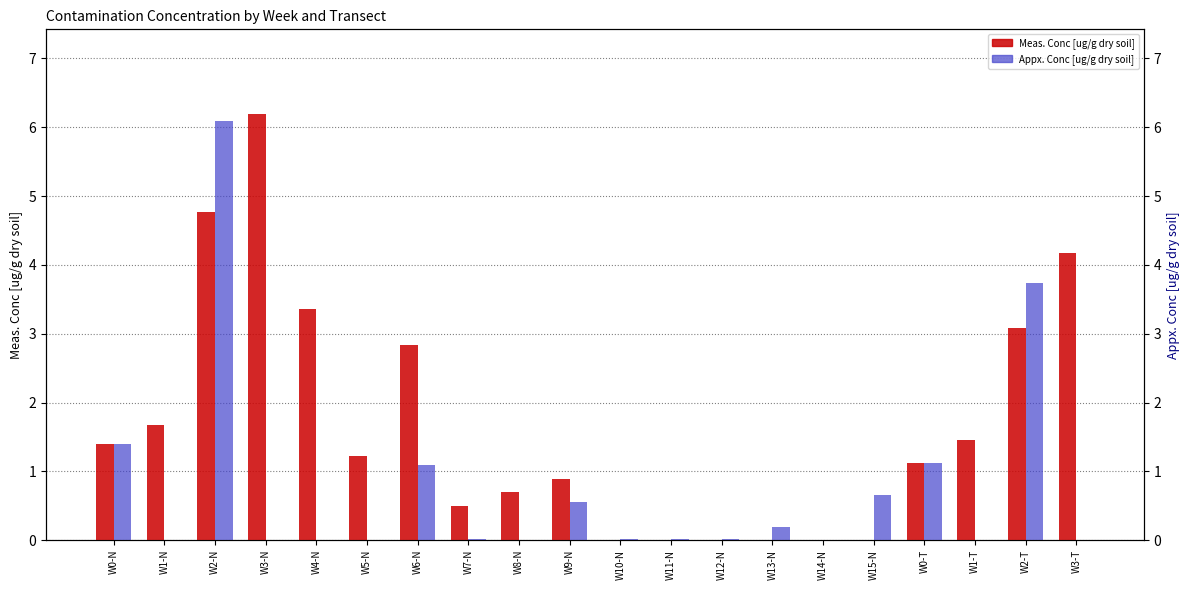

What is the label of the 19th bar from the right?

W1-N